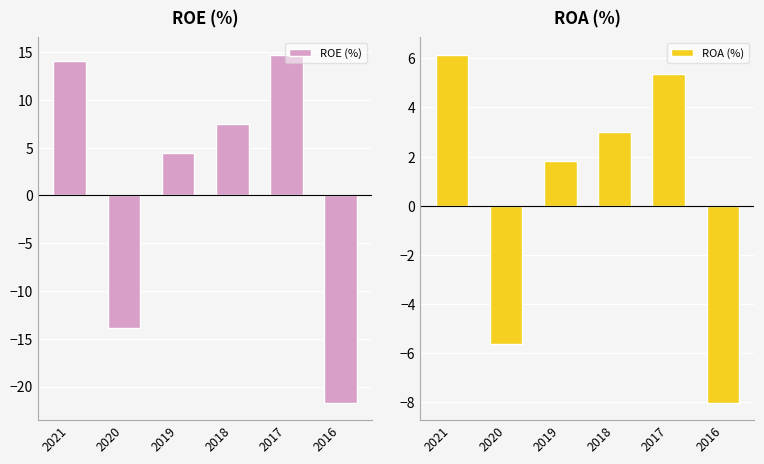

Between 2018 and 2017, which series saw the biggest shift?

ROE (%)